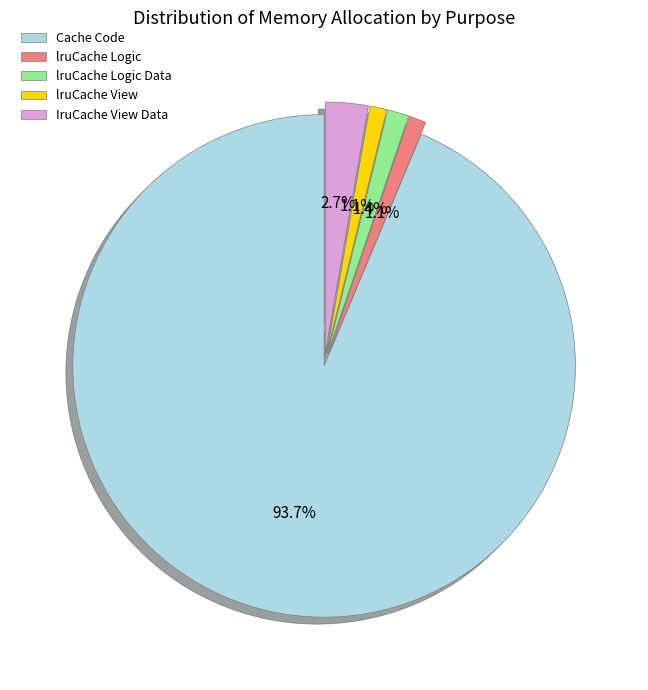

Which category has the biggest portion of the pie?

Cache Code